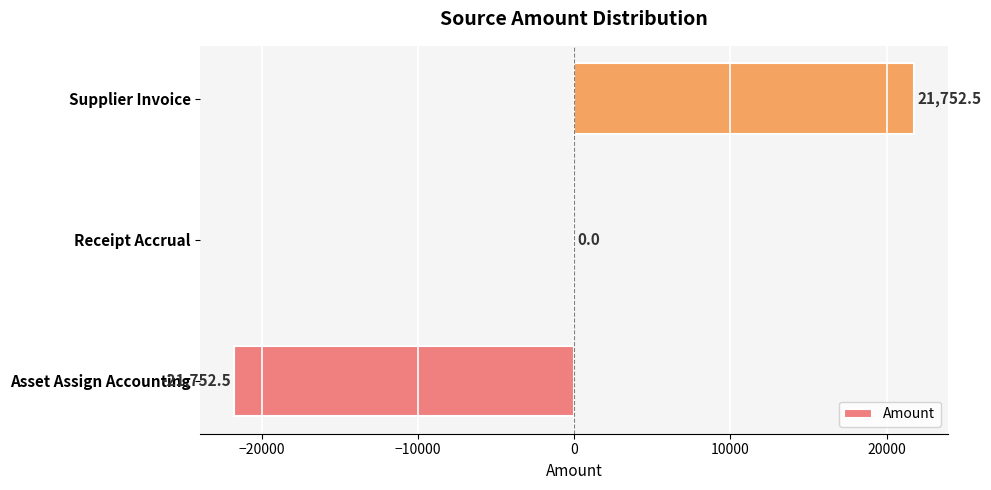

Count the number of data series in this chart.

1